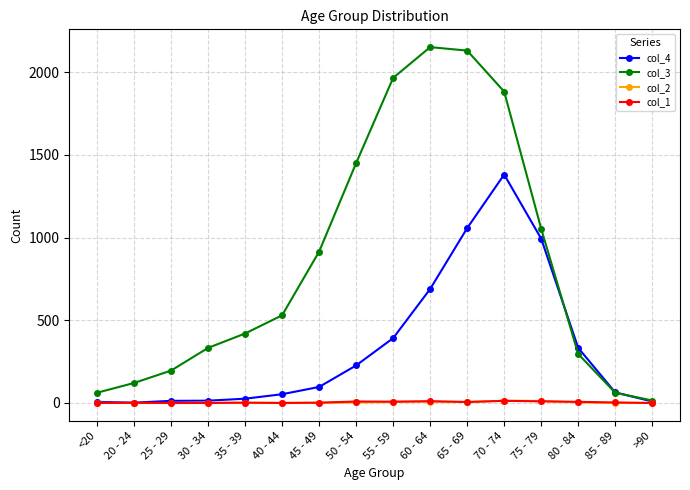

Is the value of col_4 at 55 - 59 greater than the value of col_3 at 20 - 24?

Yes